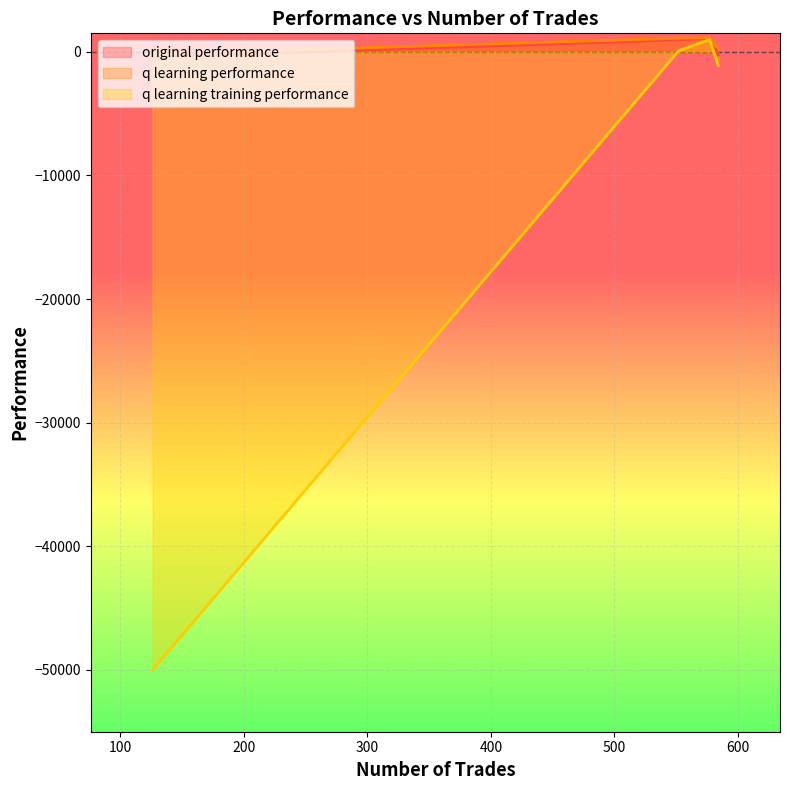

True or false: original performance and q learning training performance intersect in this chart.

False